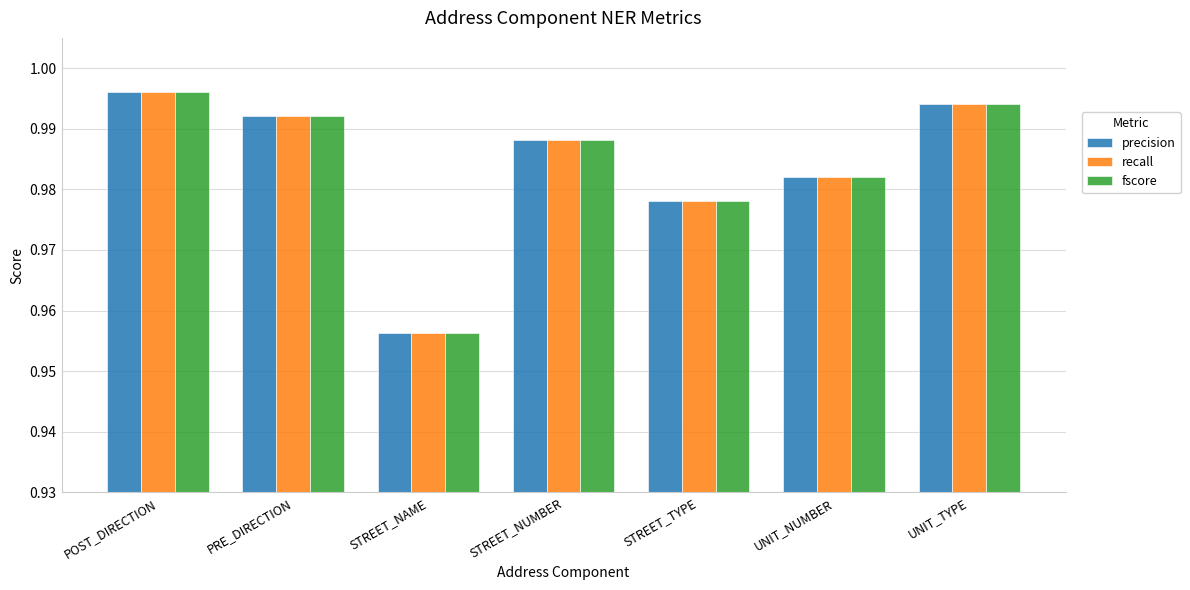

Rank the categories by recall value from highest to lowest.

POST_DIRECTION, UNIT_TYPE, PRE_DIRECTION, STREET_NUMBER, UNIT_NUMBER, STREET_TYPE, STREET_NAME